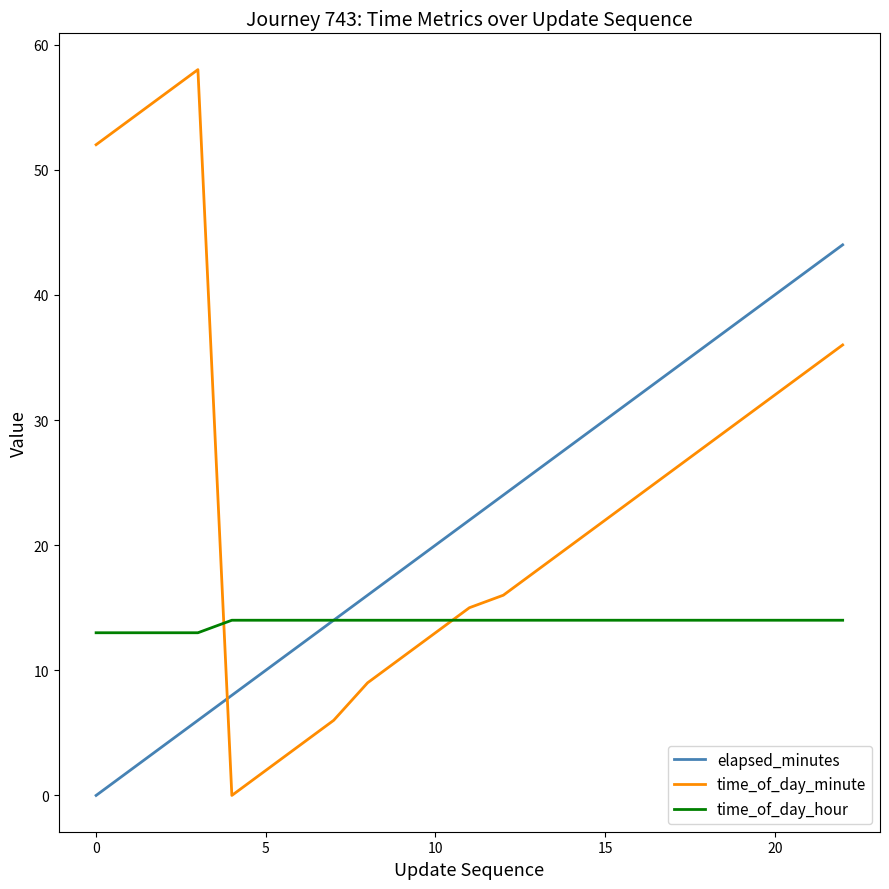

What is the greatest value displayed?

58